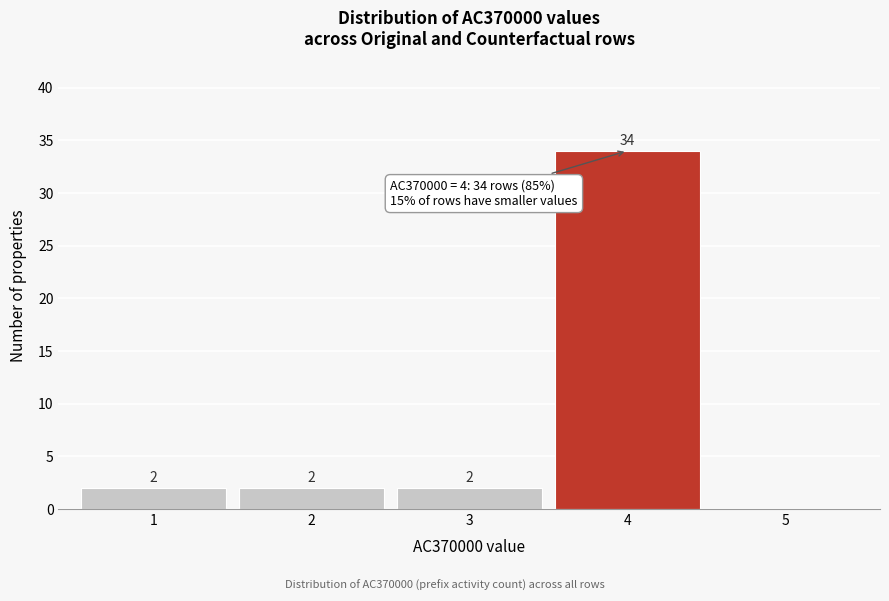

Reading left to right, what are all the values shown in this chart?

1=2	2=2	3=2	4=34	5=0